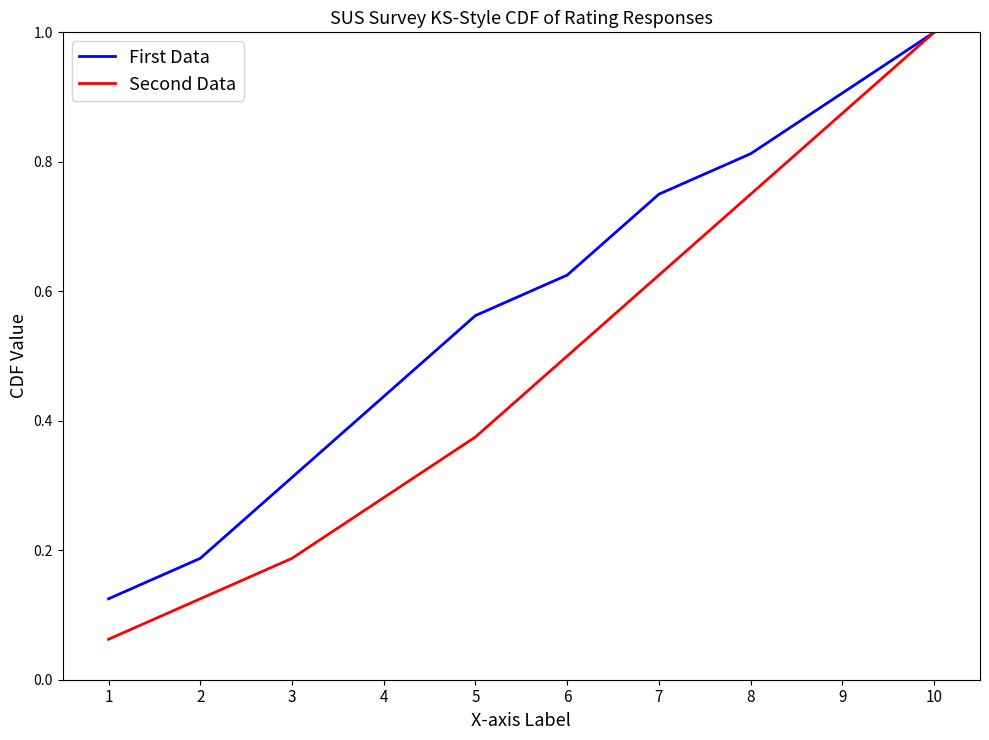

How many categories are shown in the chart?

10